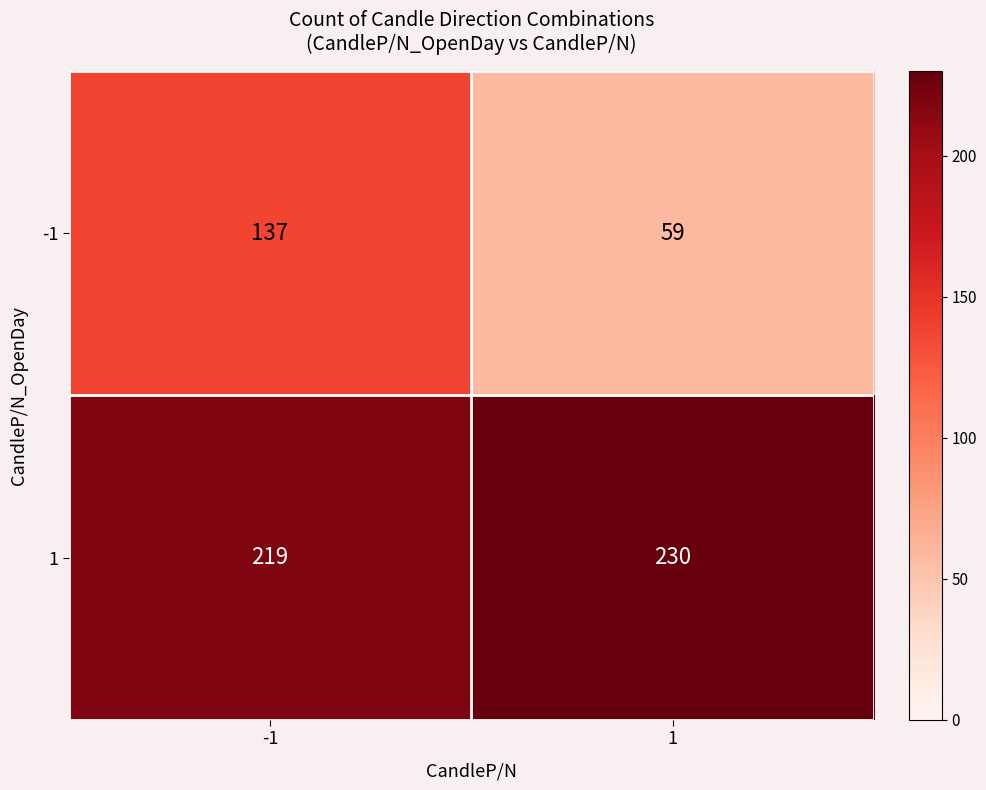

What is the difference between the highest and lowest values at 1?

171